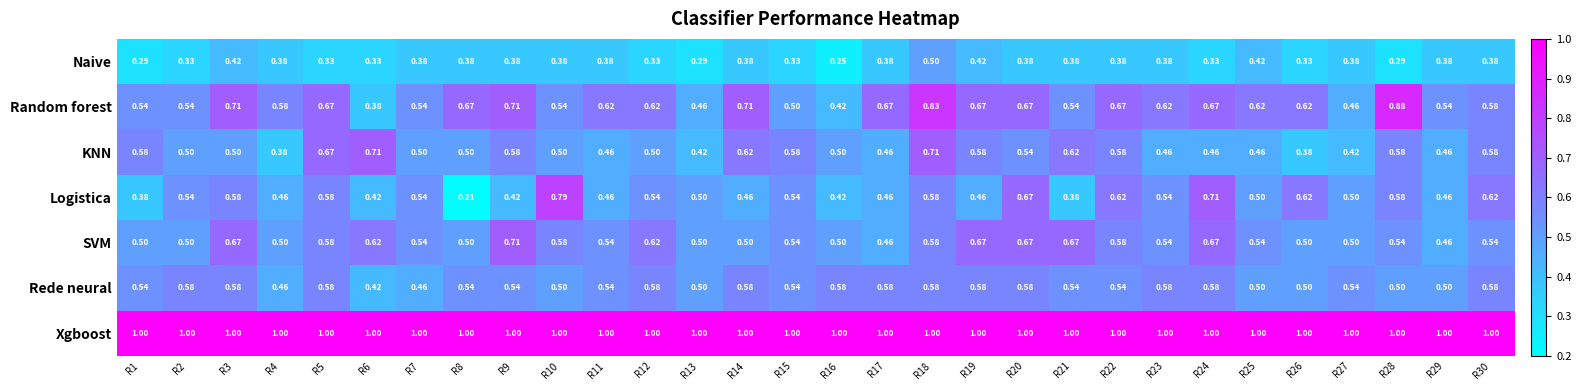

Between R5 and R24, which series saw the biggest shift?

KNN